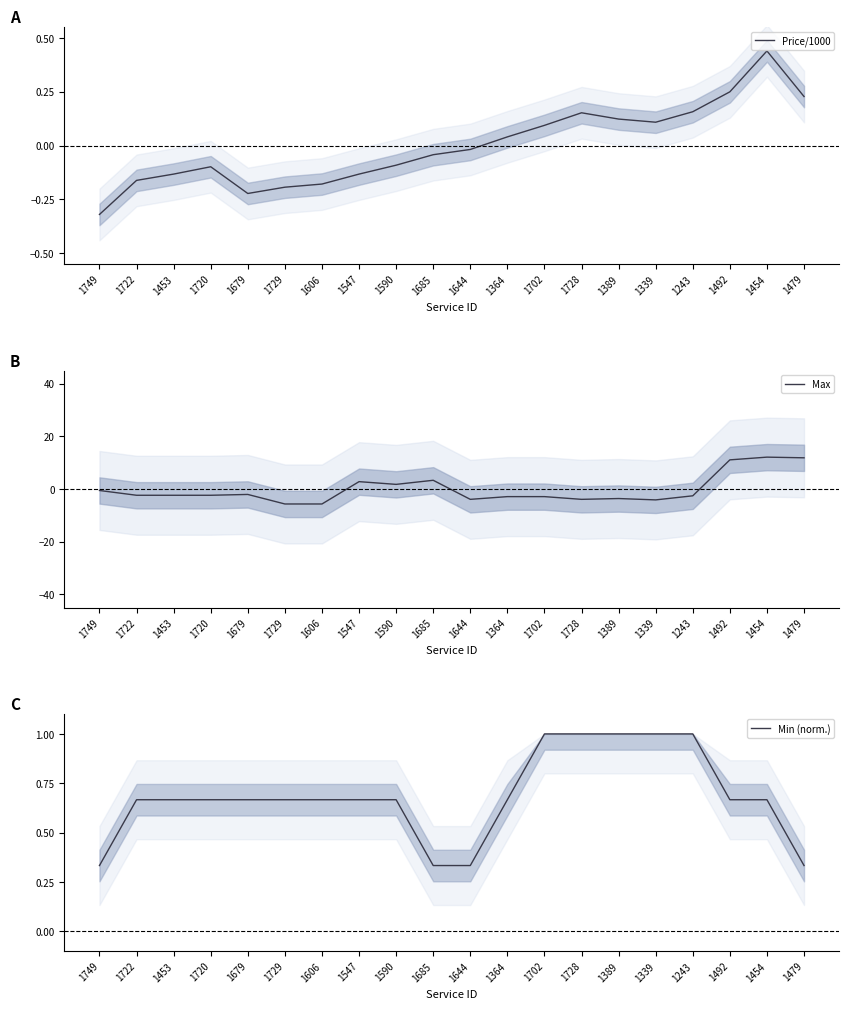

Between which two adjacent categories do Price/1000 and Max first intersect?

1606 and 1547